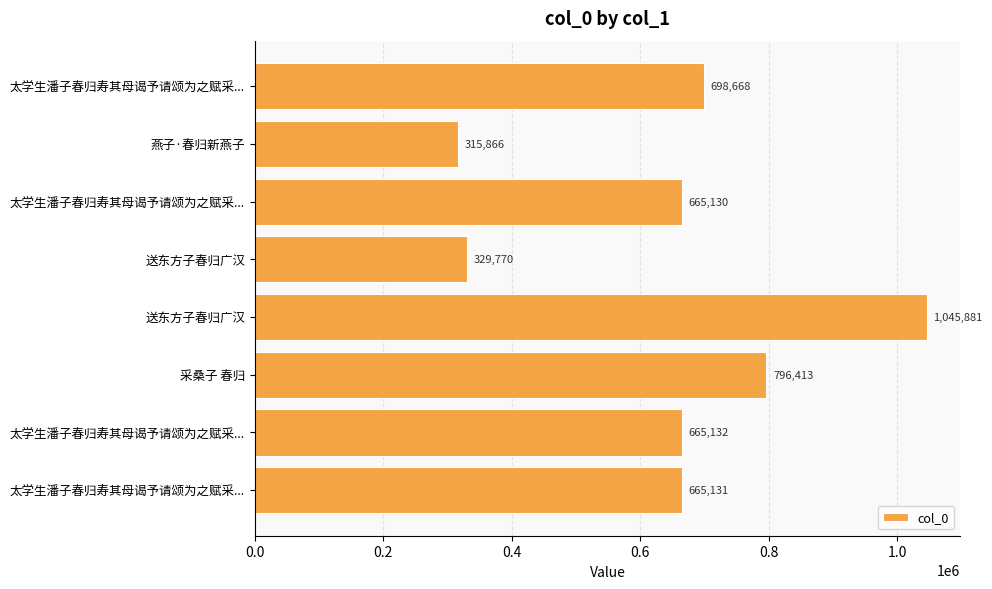

What is the average value?

647749